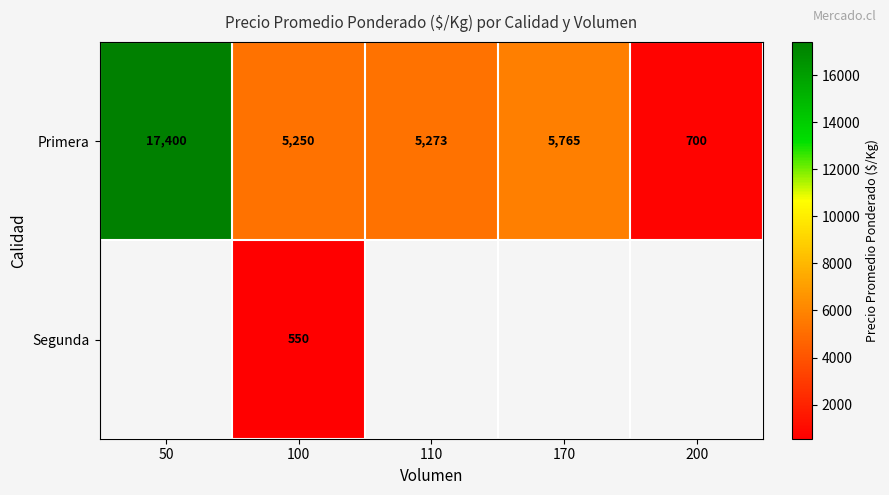

Rank the categories by Primera value from highest to lowest.

50, 170, 110, 100, 200